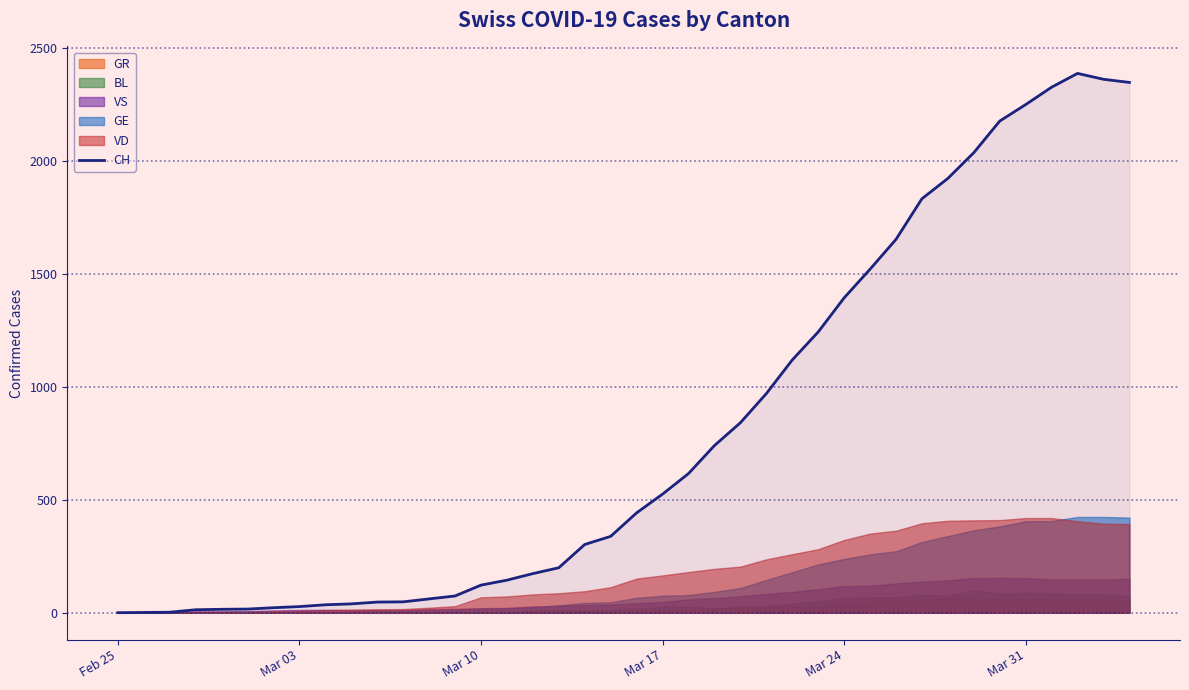

How many values are below 442?

20